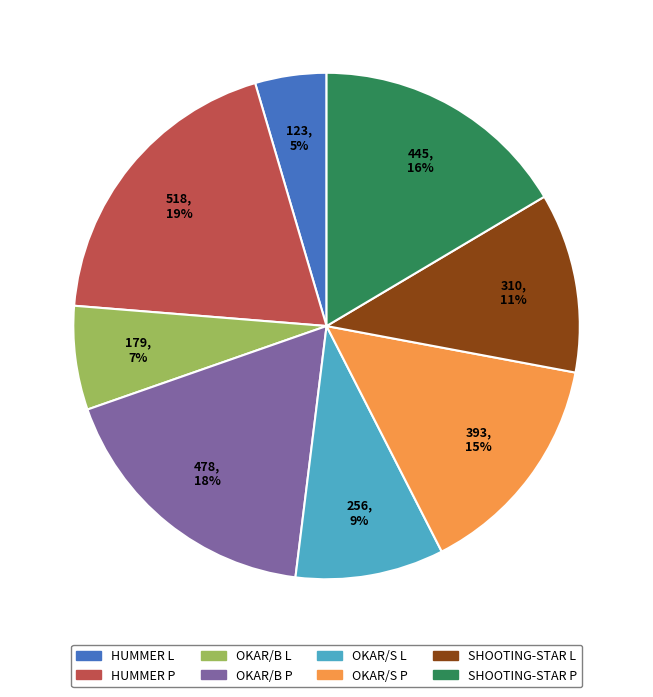

What percentage is the HUMMER L slice, to the nearest percent?

5%